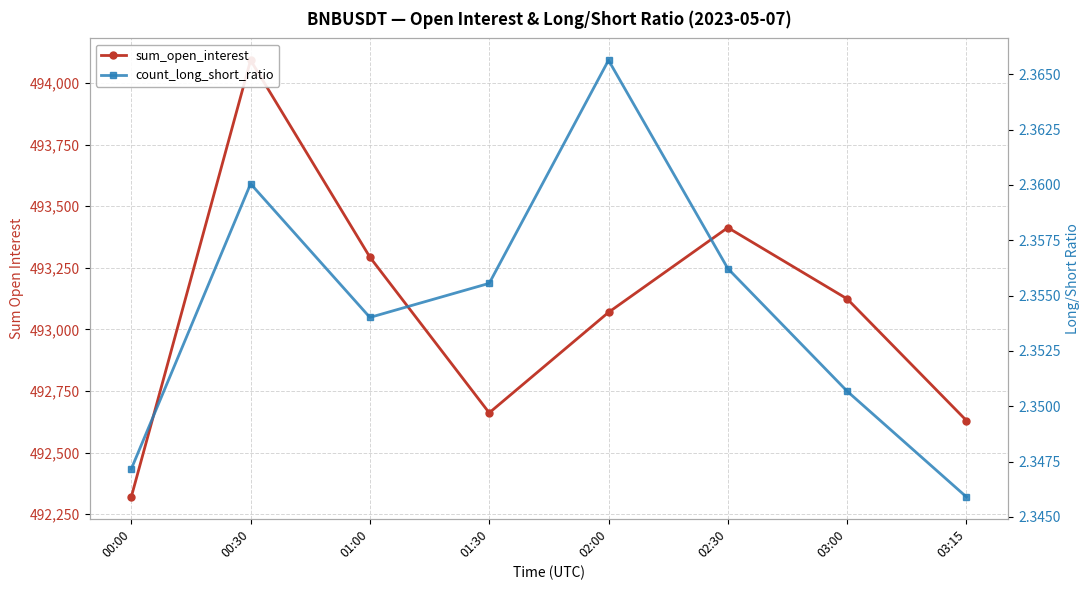

What is the difference between the sum_open_interest values at 01:30 and 01:00?

631.6